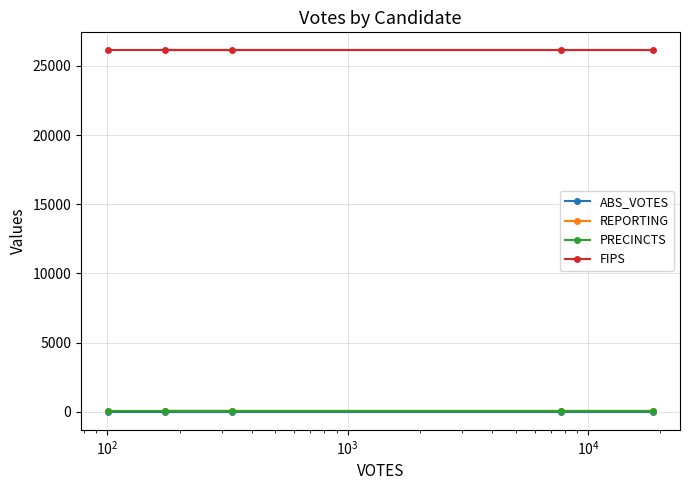

True or false: REPORTING and FIPS intersect in this chart.

False